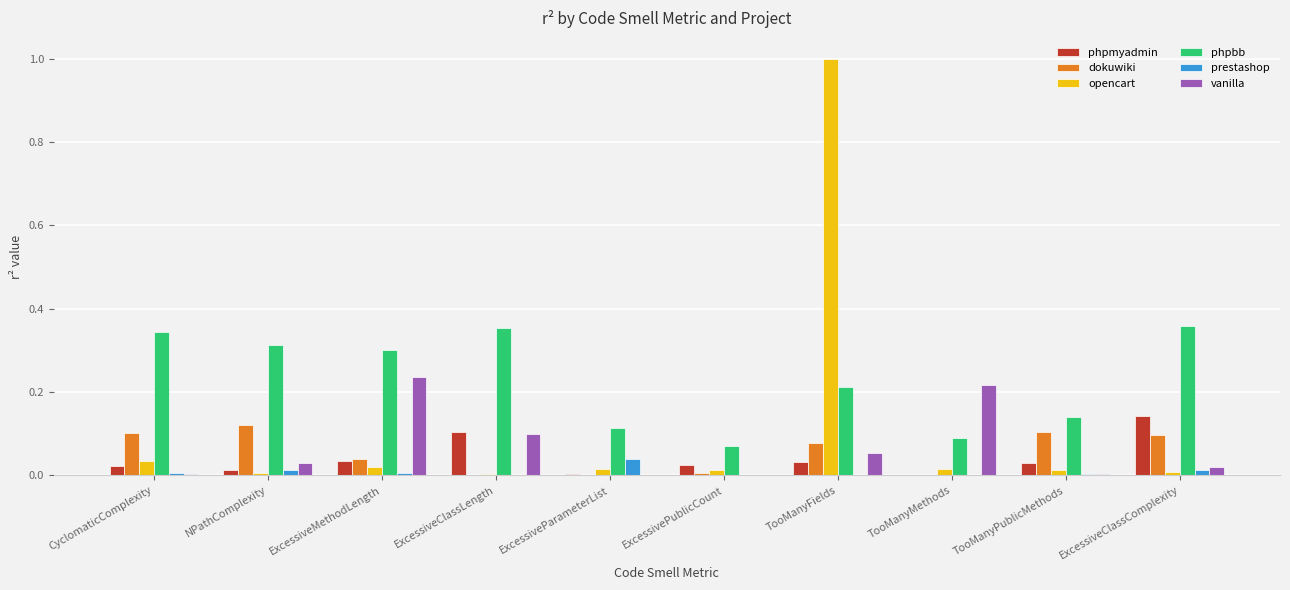

Which series has the largest range (max minus min)?

opencart